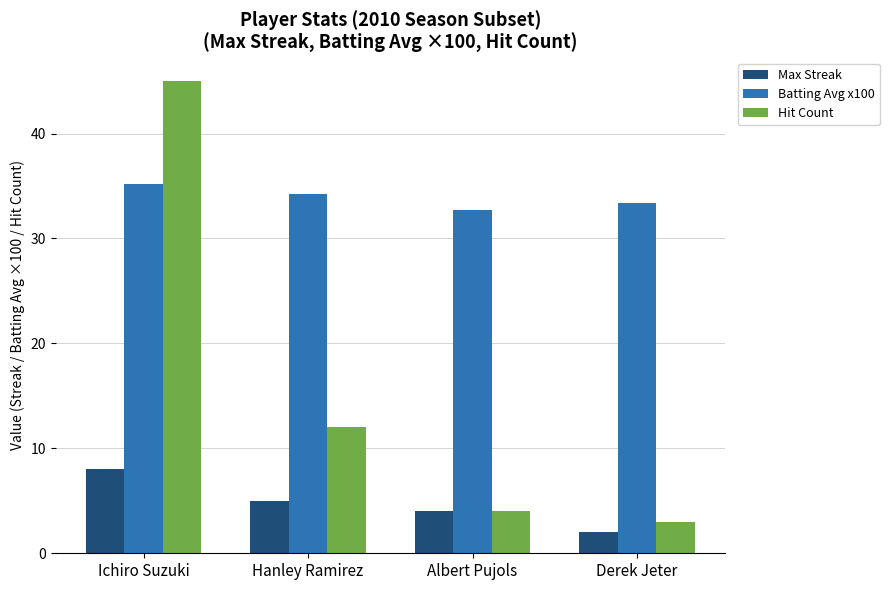

Reading left to right, extract all data points from this chart.

Max Streak: Ichiro Suzuki=8.0	Hanley Ramirez=5.0	Albert Pujols=4.0	Derek Jeter=2.0
Batting Avg x100: Ichiro Suzuki=35.2	Hanley Ramirez=34.2	Albert Pujols=32.7	Derek Jeter=33.4
Hit Count: Ichiro Suzuki=45.0	Hanley Ramirez=12.0	Albert Pujols=4.0	Derek Jeter=3.0